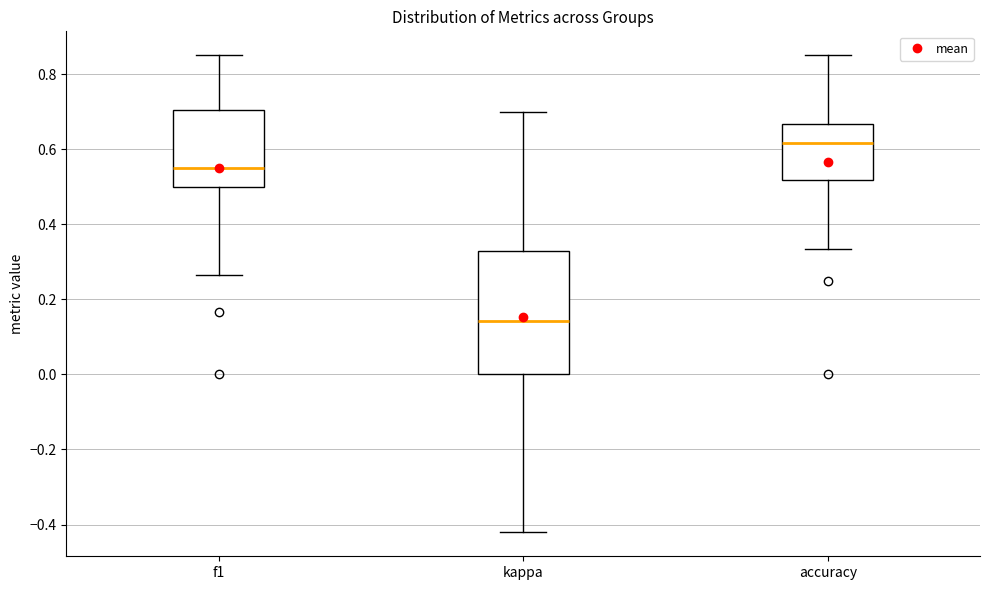

Reading left to right, read every box against the y-axis: the position of its median line, the range the box covers, and the ends of its whiskers. The values are not printed on the chart, so give them approximately, as read against the axis.

f1: median 0.54, box 0.50 to 0.70, whiskers 0.26 to 0.86
kappa: median 0.14, box 0.00 to 0.32, whiskers -0.42 to 0.70
accuracy: median 0.62, box 0.52 to 0.66, whiskers 0.34 to 0.86